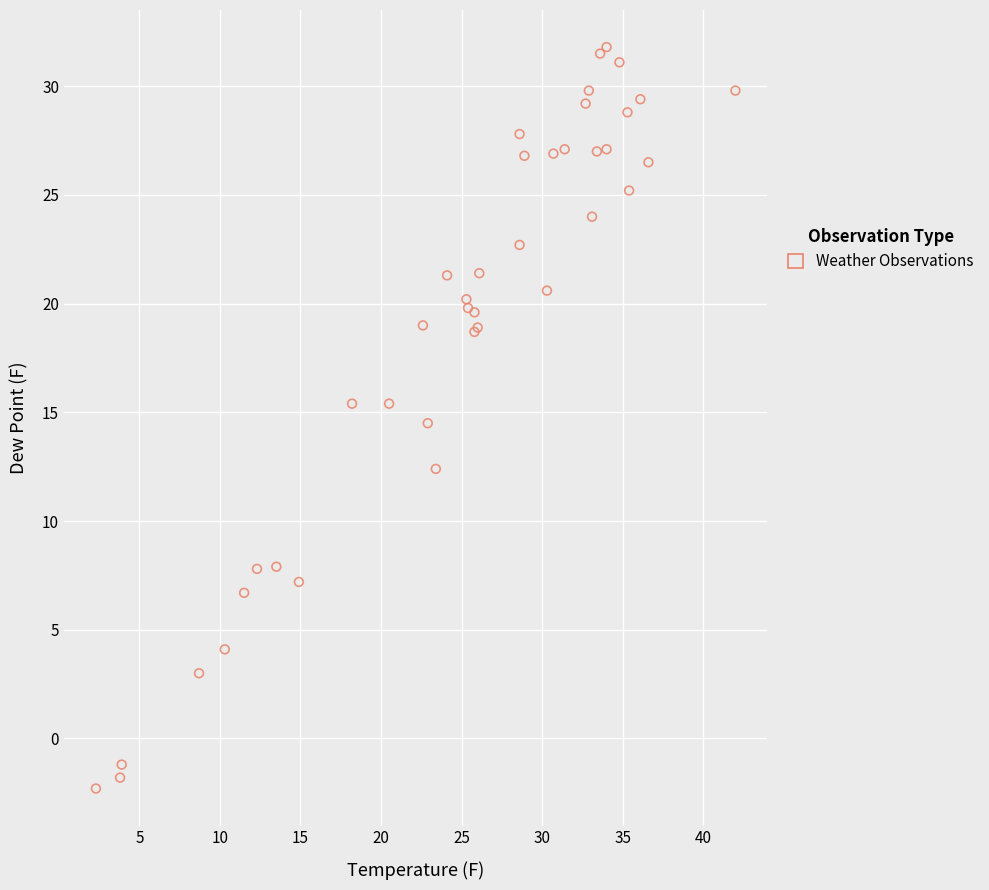

What Y value in the scatter plot is closest to 14?

14.5